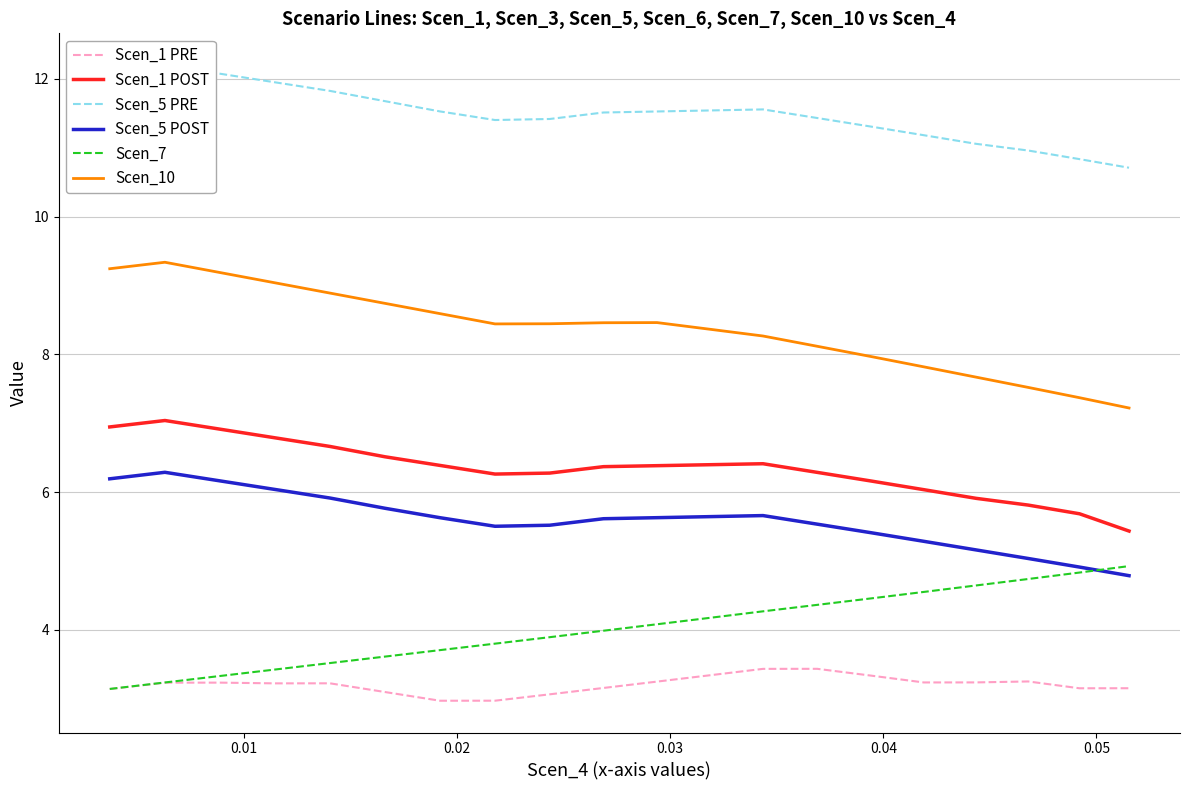

Reading left to right, list all the values displayed in this chart.

Scen_1 PRE: 3.1	3.2	3.2	3.2	3.2	3.1	3.0	3.0	3.1	3.2	3.3	3.3	3.4	3.4	3.3	3.2	3.2	3.3	3.2	3.2
Scen_1 POST: 6.9	7.0	6.9	6.8	6.7	6.5	6.4	6.3	6.3	6.4	6.4	6.4	6.4	6.3	6.2	6.0	5.9	5.8	5.7	5.4
Scen_5 PRE: 12.2	12.2	12.1	12.0	11.8	11.7	11.5	11.4	11.4	11.5	11.5	11.5	11.6	11.4	11.3	11.2	11.1	11.0	10.8	10.7
Scen_5 POST: 6.2	6.3	6.2	6.0	5.9	5.8	5.6	5.5	5.5	5.6	5.6	5.6	5.7	5.5	5.4	5.3	5.2	5.0	4.9	4.8
Scen_7: 3.1	3.2	3.3	3.4	3.5	3.6	3.7	3.8	3.9	4.0	4.1	4.2	4.3	4.4	4.5	4.6	4.6	4.7	4.8	4.9
Scen_10: 9.2	9.3	9.2	9.0	8.9	8.7	8.6	8.4	8.4	8.5	8.5	8.4	8.3	8.1	8.0	7.8	7.7	7.5	7.4	7.2